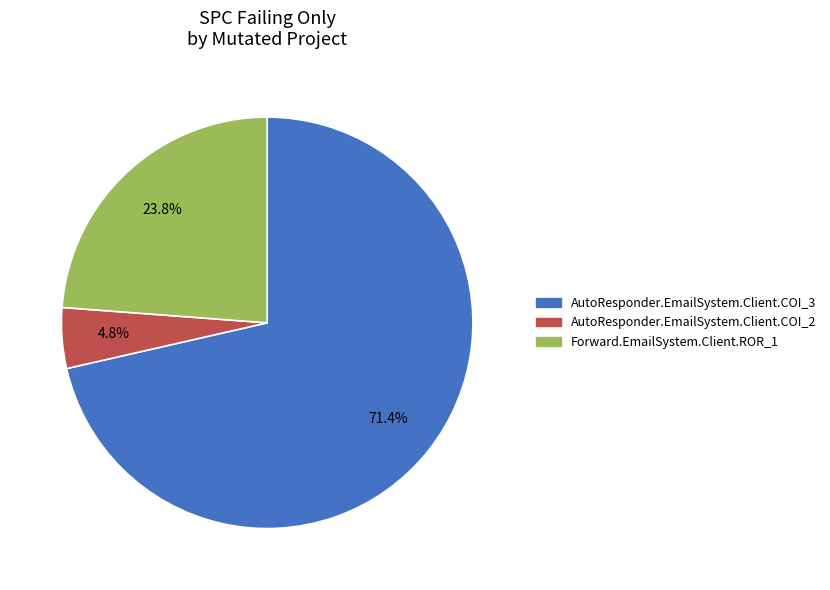

Approximately how many times larger is the value at Forward.EmailSystem.Client.ROR_1 compared to AutoResponder.EmailSystem.Client.COI_2?

5.0